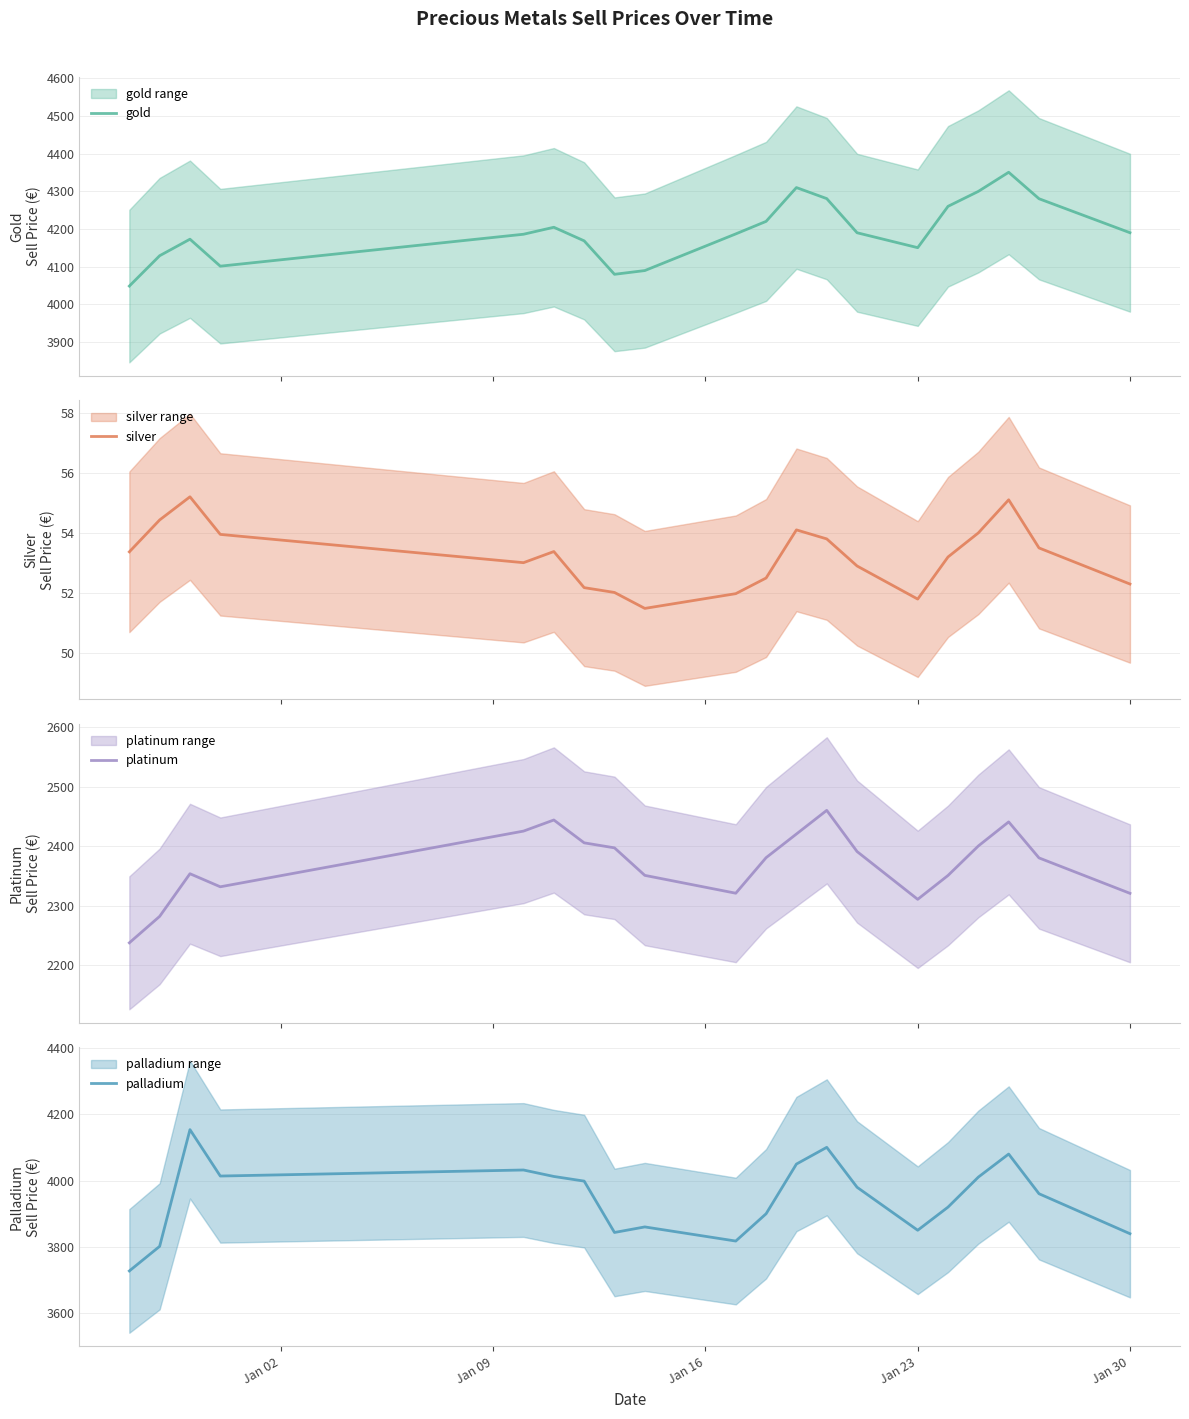

True or false: gold and silver intersect in this chart.

False